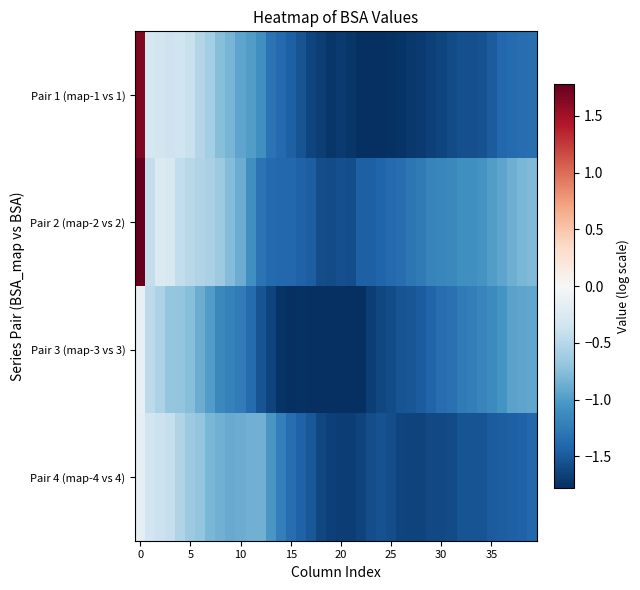

Reading left to right, extract all data points from this chart.

Pair 1 (map-1 vs 1): 1.7	-0.3	-0.3	-0.4	-0.4	-0.4	-0.5	-0.6	-0.8	-0.8	-0.9	-1.0	-1.1	-1.3	-1.4	-1.5	-1.5	-1.6	-1.7	-1.7	-1.7	-1.7	-1.8	-1.8	-1.8	-1.8	-1.7	-1.7	-1.7	-1.7	-1.6	-1.6	-1.6	-1.6	-1.5	-1.5	-1.4	-1.4	-1.4	-1.3
Pair 2 (map-2 vs 2): 2.4	-0.4	-0.3	-0.3	-0.4	-0.5	-0.5	-0.6	-0.6	-0.8	-0.9	-1.1	-1.3	-1.4	-1.4	-1.4	-1.4	-1.5	-1.6	-1.6	-1.6	-1.6	-1.5	-1.5	-1.4	-1.4	-1.4	-1.3	-1.3	-1.2	-1.2	-1.1	-1.1	-1.1	-1.1	-1.0	-0.9	-0.9	-0.8	-0.8
Pair 3 (map-3 vs 3): -0.1	-0.5	-0.6	-0.7	-0.7	-0.8	-0.9	-1.0	-1.1	-1.2	-1.2	-1.4	-1.5	-1.6	-1.7	-1.8	-1.8	-1.8	-1.8	-1.8	-1.8	-1.8	-1.8	-1.7	-1.6	-1.6	-1.5	-1.5	-1.5	-1.4	-1.4	-1.3	-1.3	-1.2	-1.2	-1.1	-1.1	-0.9	-0.9	-0.9
Pair 4 (map-4 vs 4): -0.2	-0.3	-0.4	-0.4	-0.5	-0.7	-0.7	-0.8	-0.9	-0.9	-0.9	-0.9	-0.9	-1.0	-1.2	-1.4	-1.4	-1.5	-1.6	-1.7	-1.7	-1.7	-1.6	-1.6	-1.6	-1.6	-1.6	-1.6	-1.7	-1.6	-1.6	-1.6	-1.5	-1.5	-1.5	-1.5	-1.5	-1.5	-1.4	-1.4